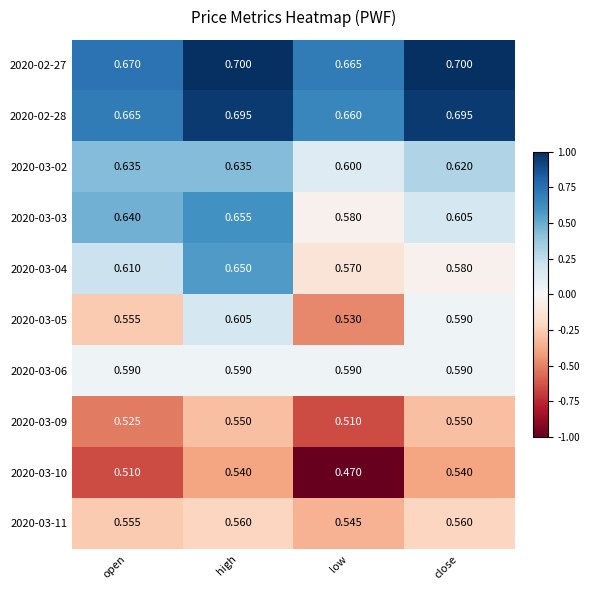

Between open and low, which series saw the biggest shift?

2020-03-03